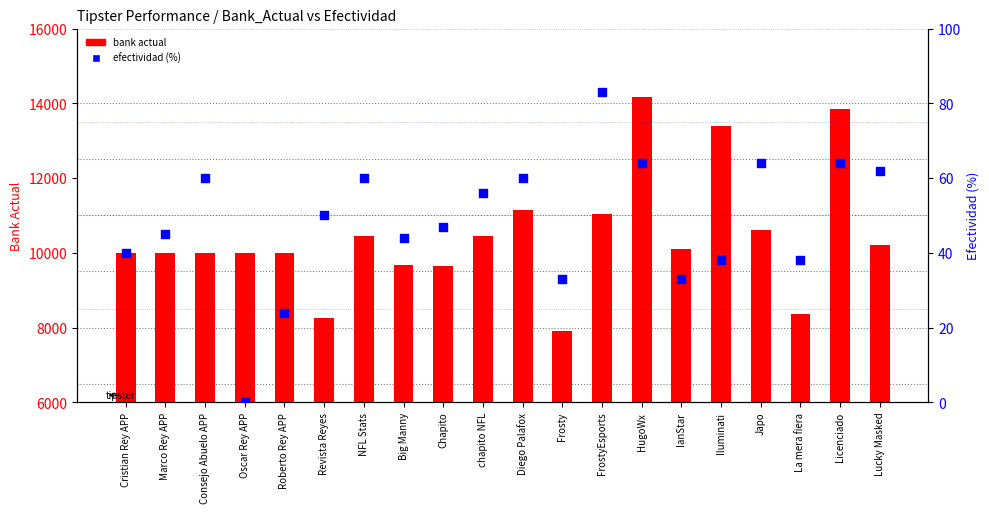

Which series has the largest Y range (max minus min)?

bank actual